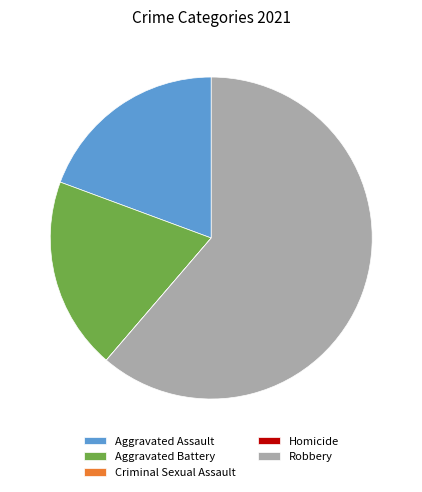

Is it true that Robbery is 61% of the pie?

True